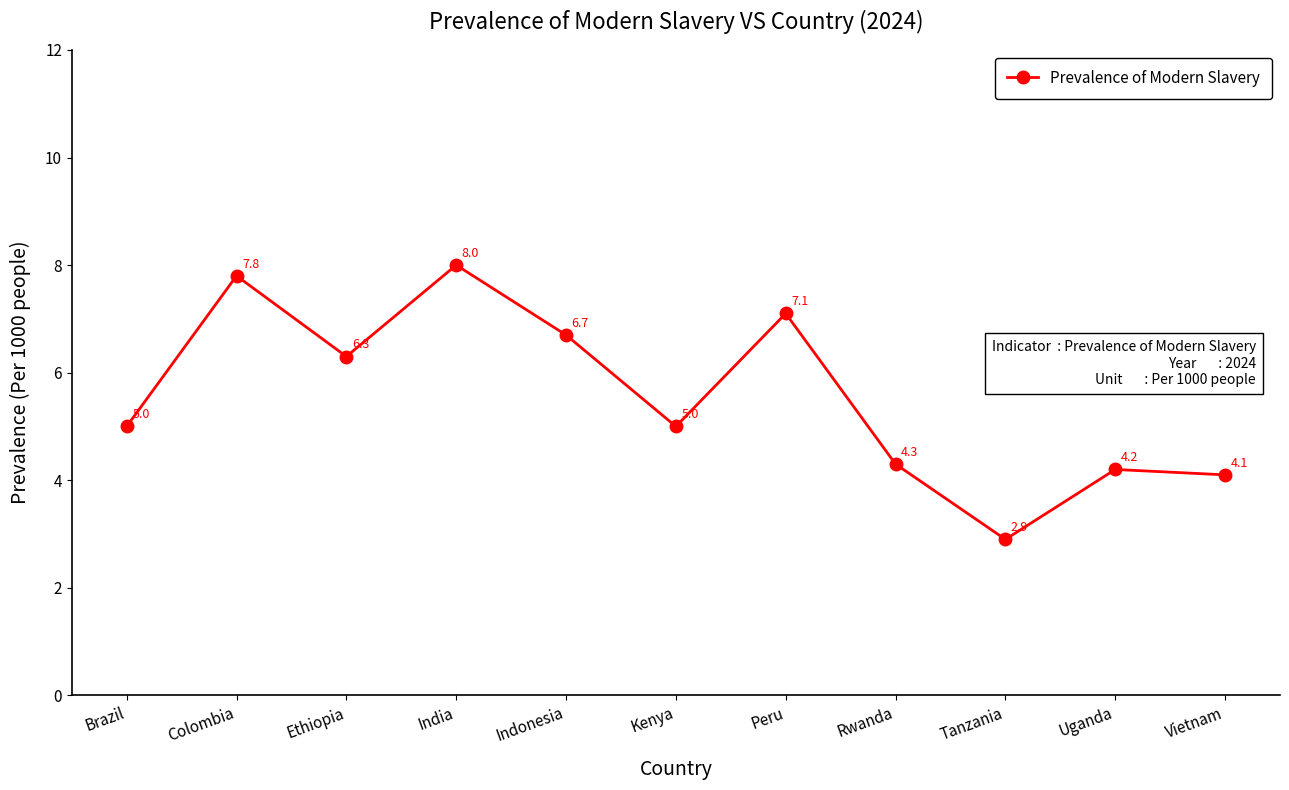

At which category does the data reach its first local valley?

Ethiopia